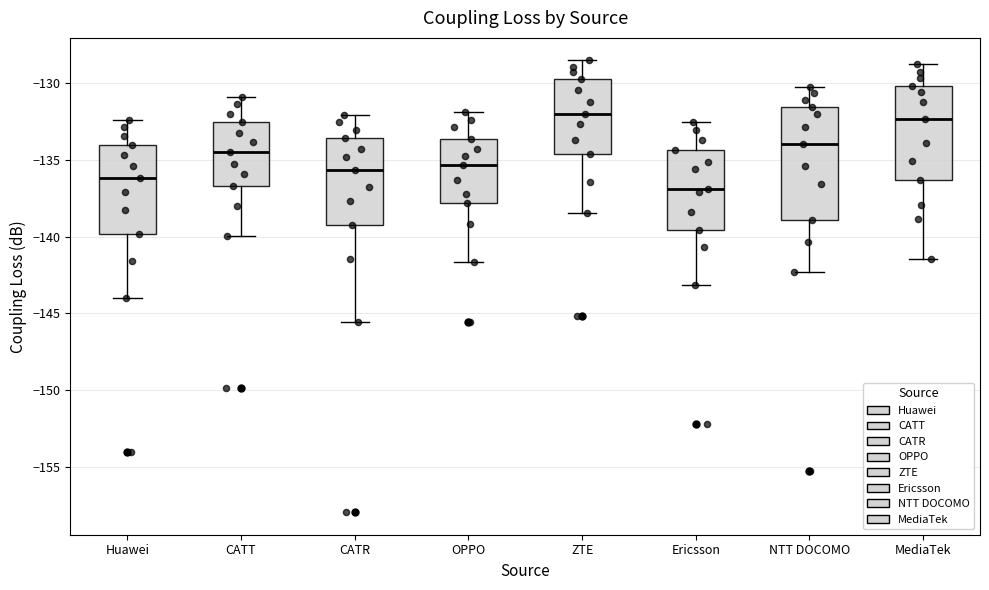

Reading left to right, read every box against the y-axis: the position of its median line, the range the box covers, and the ends of its whiskers. The values are not printed on the chart, so give them approximately, as read against the axis.

Huawei: median -136.0, box -140.0 to -134.0, whiskers -144.0 to -132.5
CATT: median -134.5, box -136.5 to -132.5, whiskers -140.0 to -131.0
CATR: median -135.5, box -139.5 to -133.5, whiskers -145.5 to -132.0
OPPO: median -135.5, box -138.0 to -133.5, whiskers -141.5 to -132.0
ZTE: median -132.0, box -134.5 to -129.5, whiskers -138.5 to -128.5
Ericsson: median -137.0, box -139.5 to -134.5, whiskers -143.0 to -132.5
NTT DOCOMO: median -134.0, box -139.0 to -131.5, whiskers -142.5 to -130.0
MediaTek: median -132.5, box -136.5 to -130.0, whiskers -141.5 to -128.5